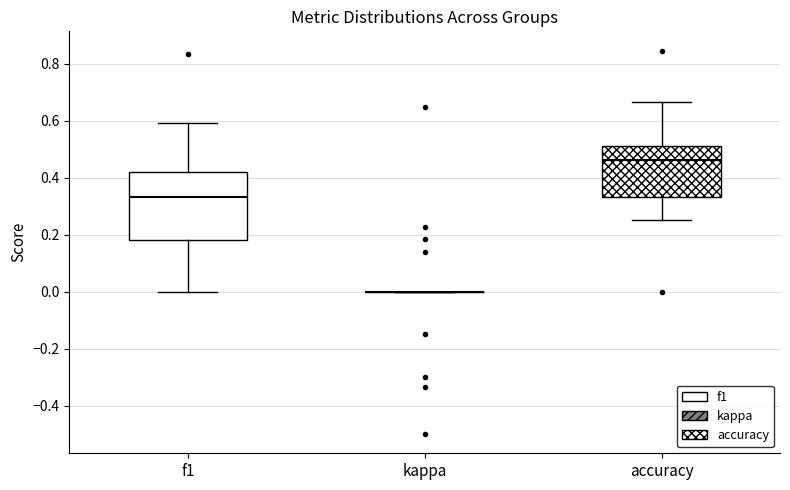

Where is the lower edge of the box for accuracy on the y-axis? The values are not printed on the chart, so give them approximately, as read against the axis.

0.34